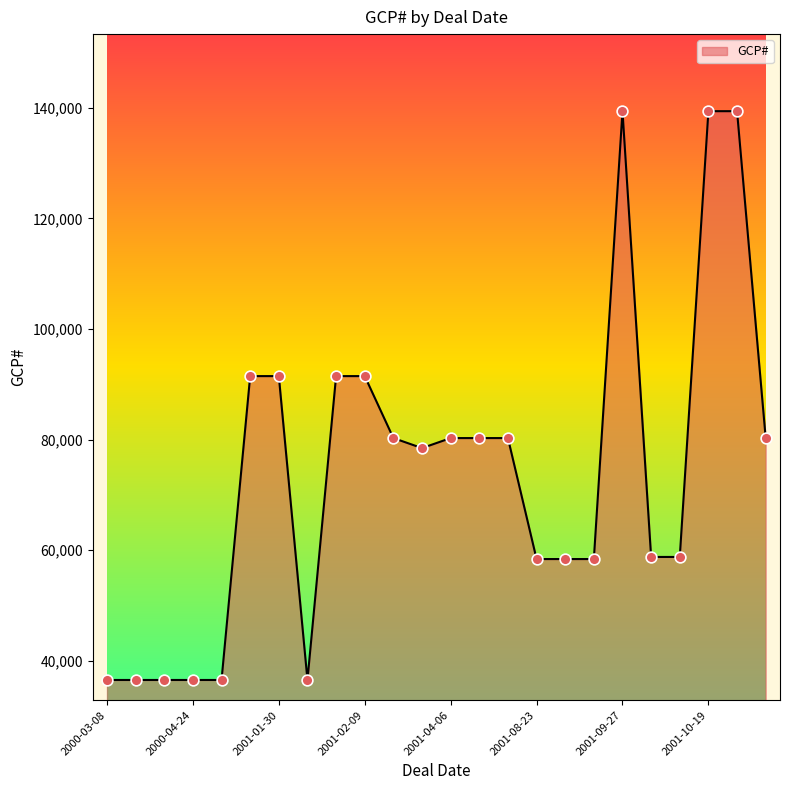

What is the minimum value shown in the chart?

36518